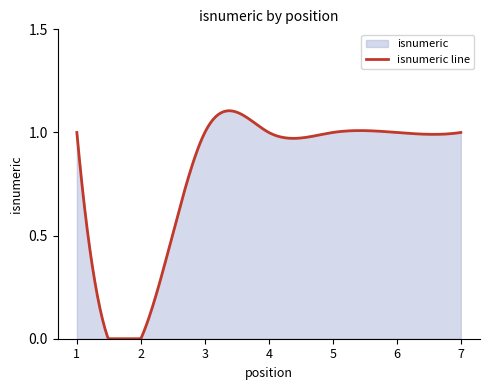

What is the maximum value shown in the chart?

1